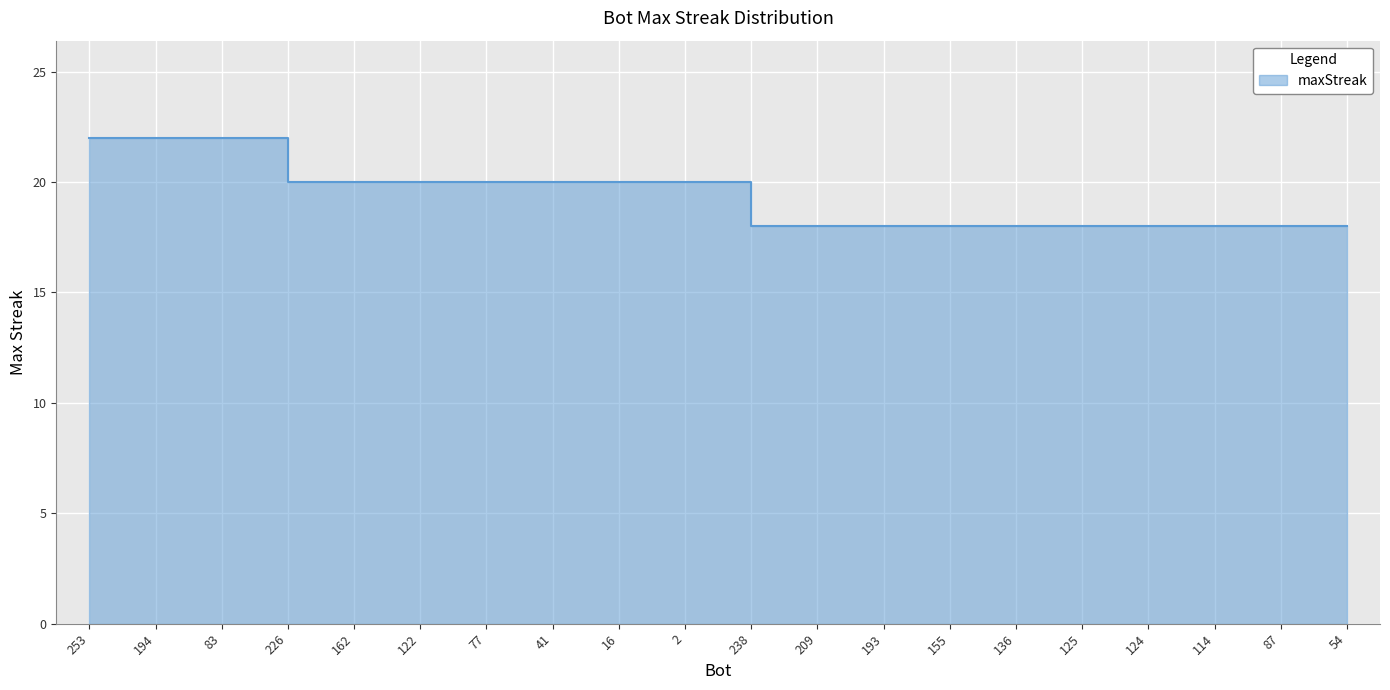

What is the label of the 5th point from the left?

162